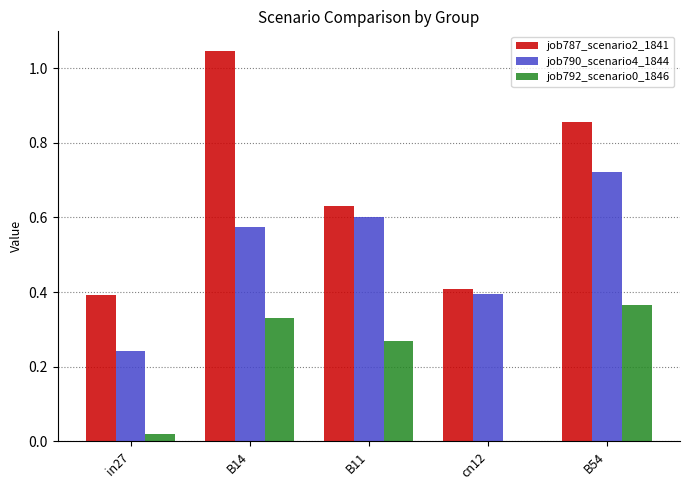

What is the average value of the job790_scenario4_1844 series?

0.5